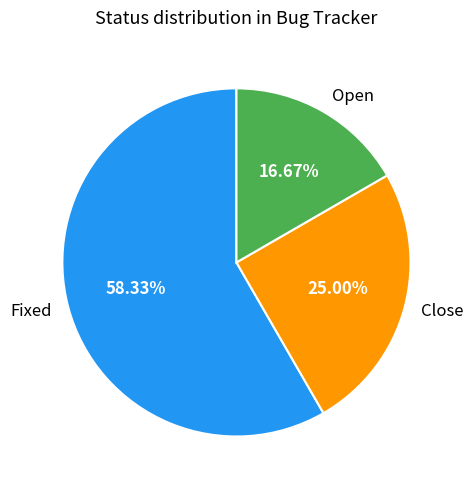

Which category has the biggest portion of the pie?

Fixed